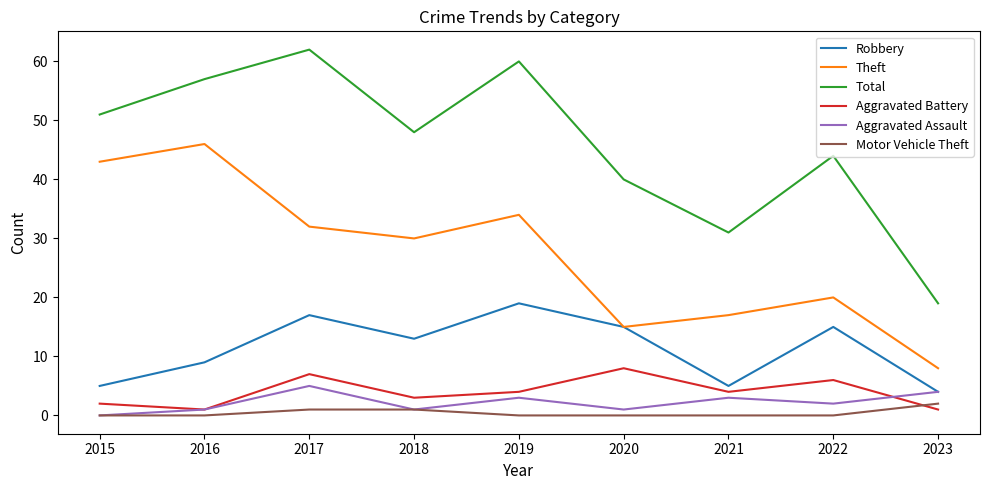

List the series in order of their peak value, lowest first.

Motor Vehicle Theft, Aggravated Assault, Aggravated Battery, Robbery, Theft, Total